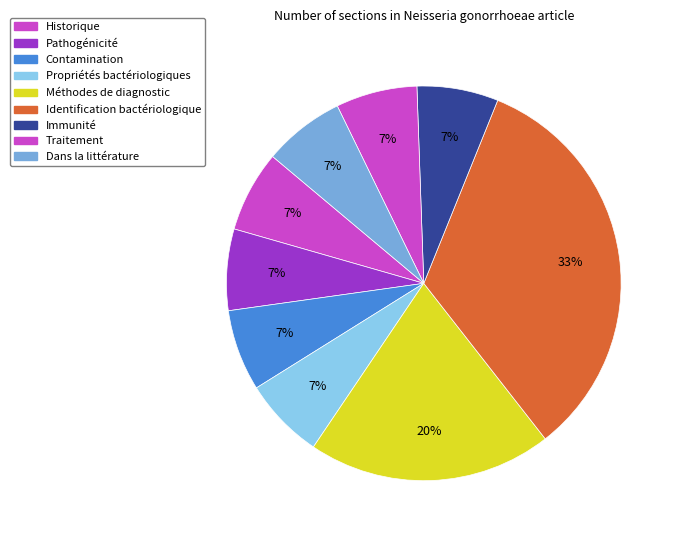

Which slice is the smallest?

Contamination